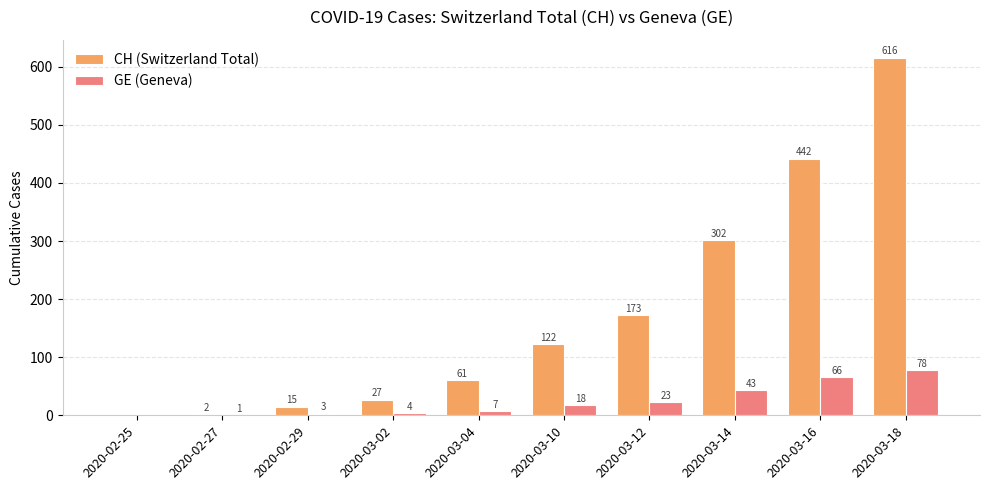

What is the sum of all GE (Geneva) values?

243